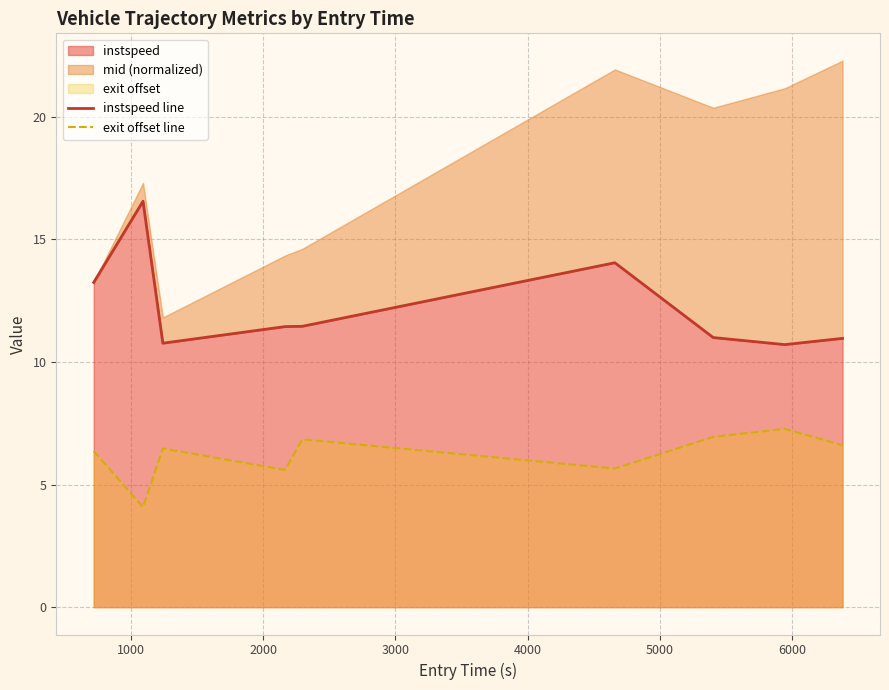

What is the total value across all series at 5000?

19.7